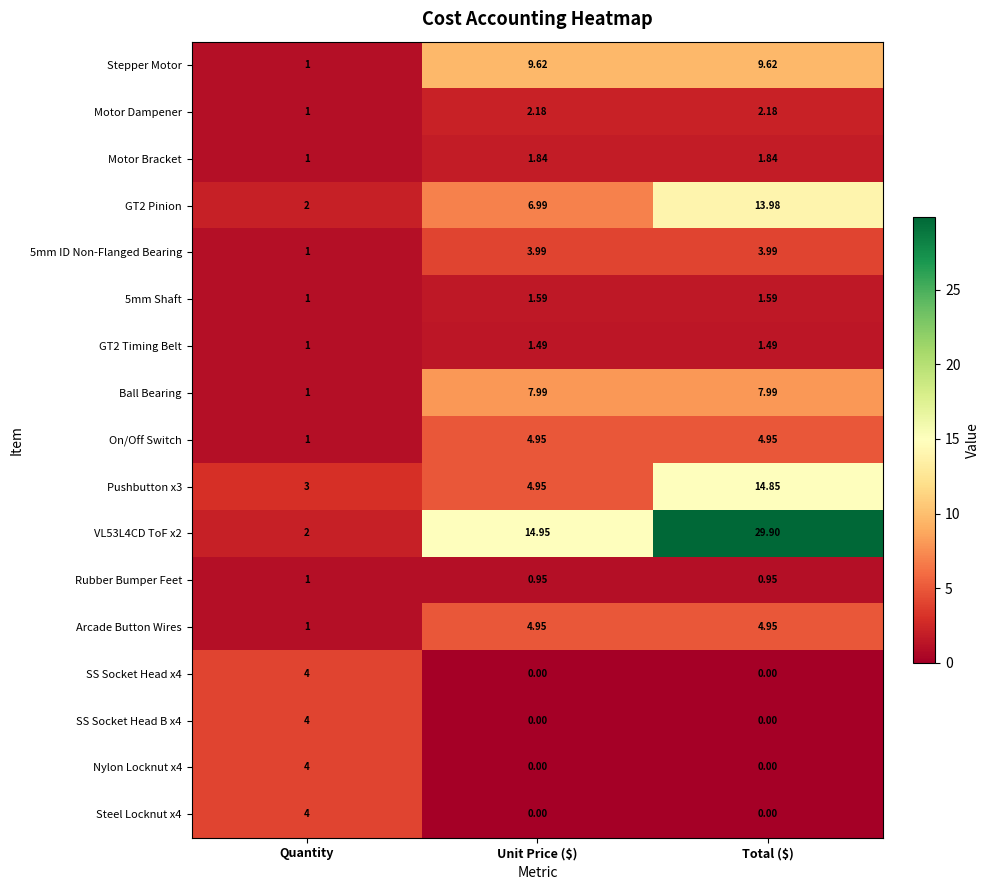

At which label does Nylon Locknut x4 reach its peak?

Quantity